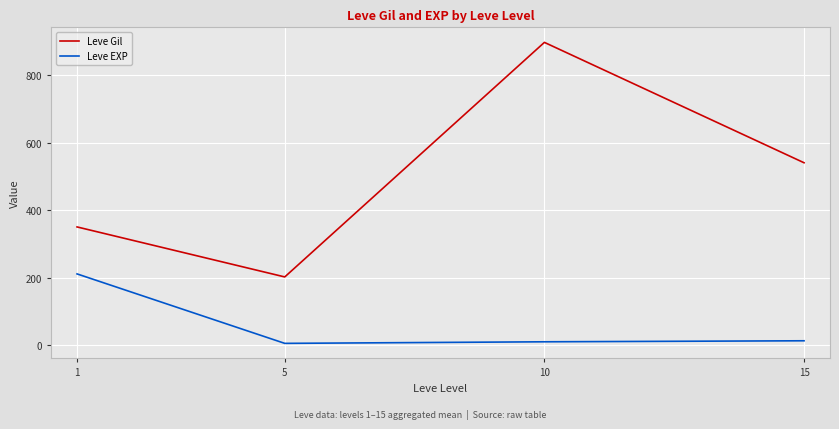

True or false: Leve EXP and Leve Gil intersect in this chart.

False